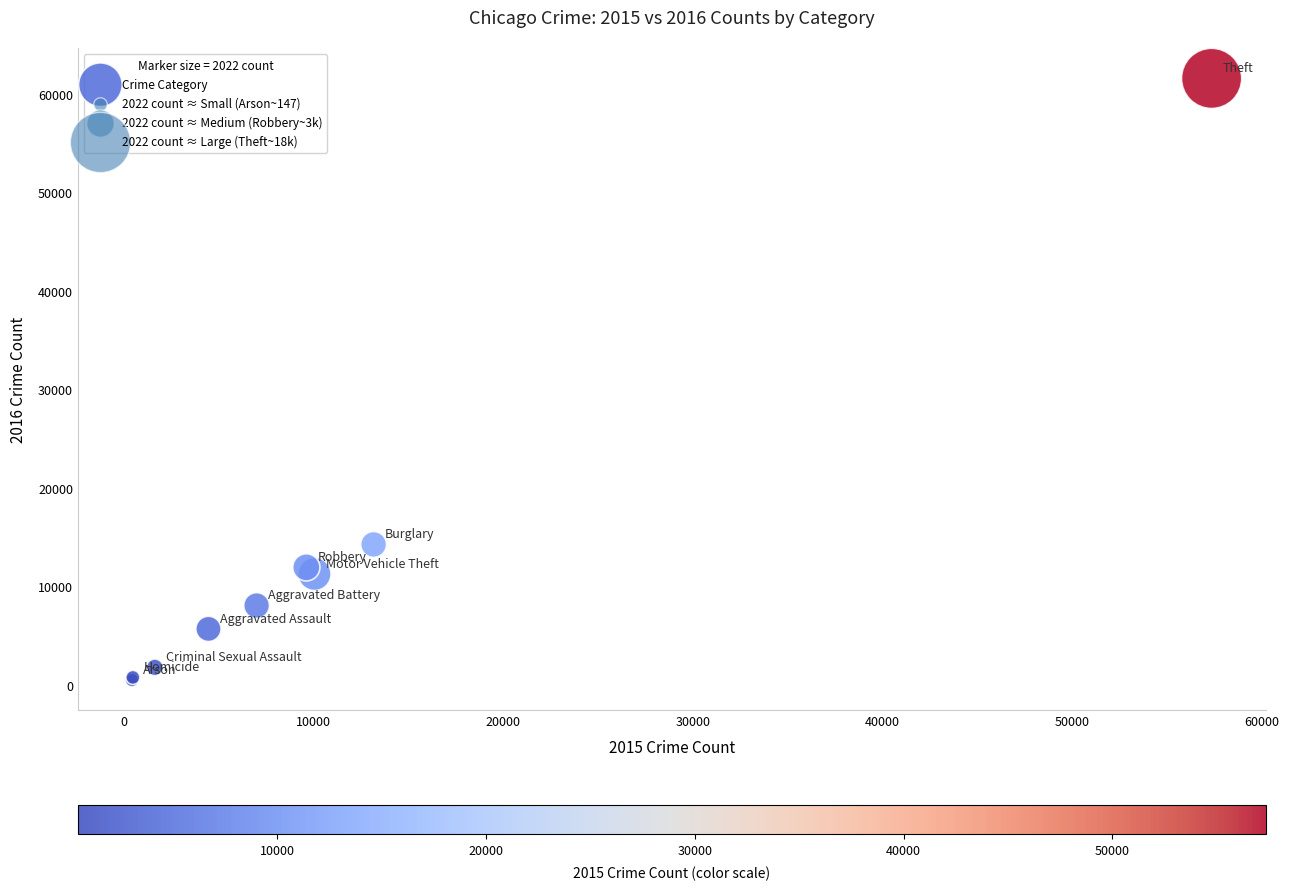

What Y value in the scatter plot is closest to 31066?

14289